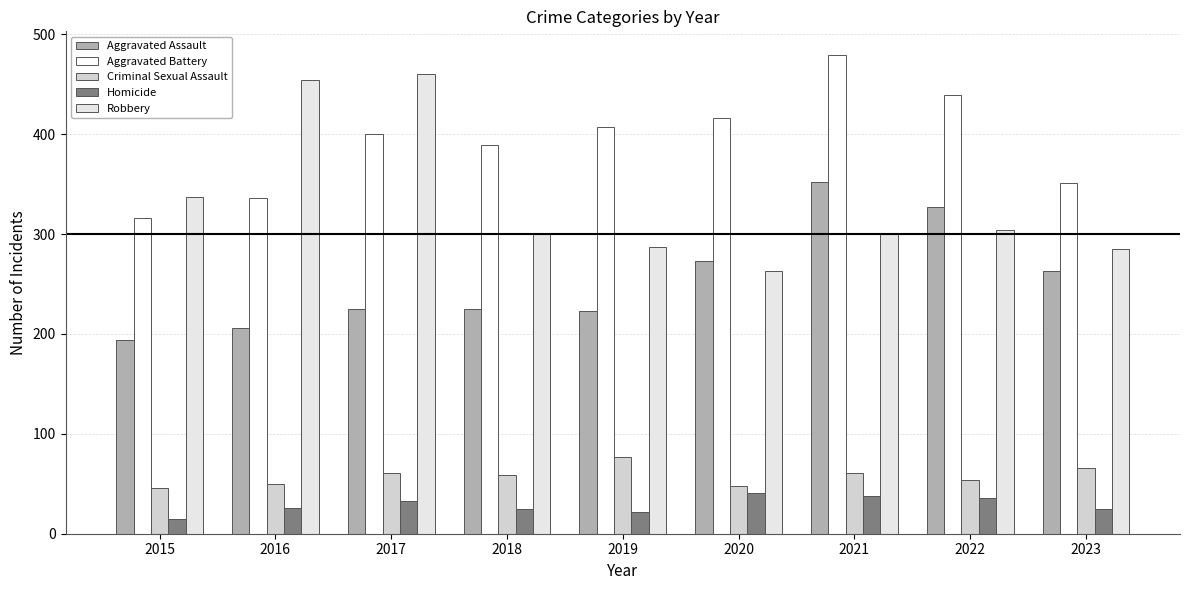

What is the sum of the Homicide values at 2017 and 2015?

48